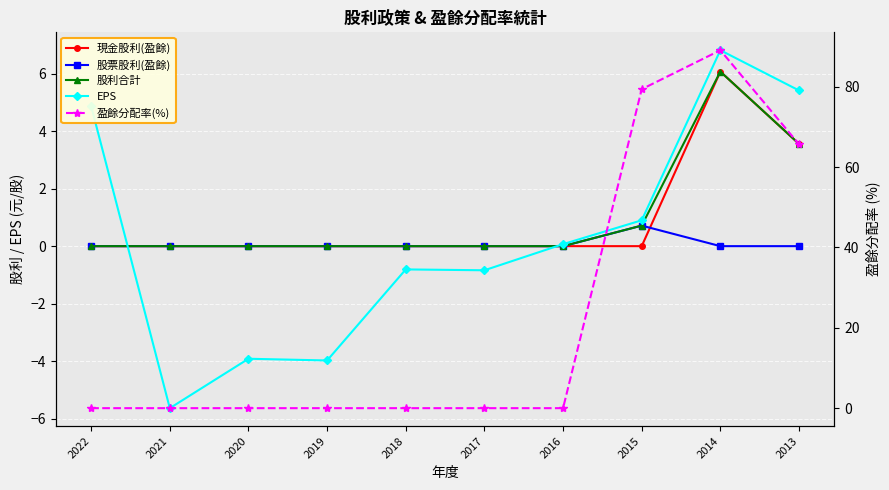

Reading left to right, list all the values displayed in this chart.

現金股利(盈餘): 0.0	0.0	0.0	0.0	0.0	0.0	0.0	0.0	6.1	3.6
股票股利(盈餘): 0.0	0.0	0.0	0.0	0.0	0.0	0.0	0.7	0.0	0.0
股利合計: 0.0	0.0	0.0	0.0	0.0	0.0	0.0	0.7	6.1	3.6
EPS: 4.9	-5.6	-3.9	-4.0	-0.8	-0.8	0.1	0.9	6.8	5.4
盈餘分配率(%): 0.0	0.0	0.0	0.0	0.0	0.0	0.0	79.4	89.1	65.7